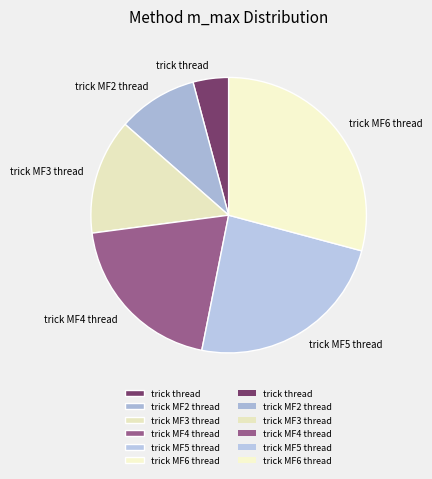

True or false: trick MF4 thread accounts for 20% of the total.

True